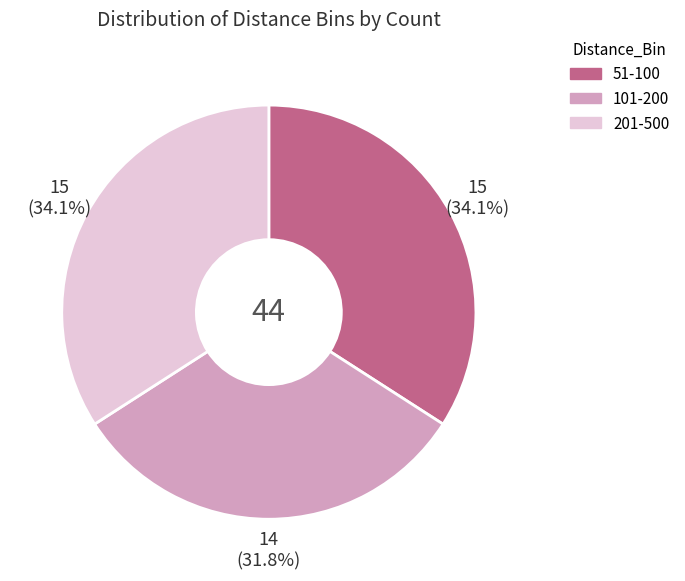

How many segments does this pie chart have?

3